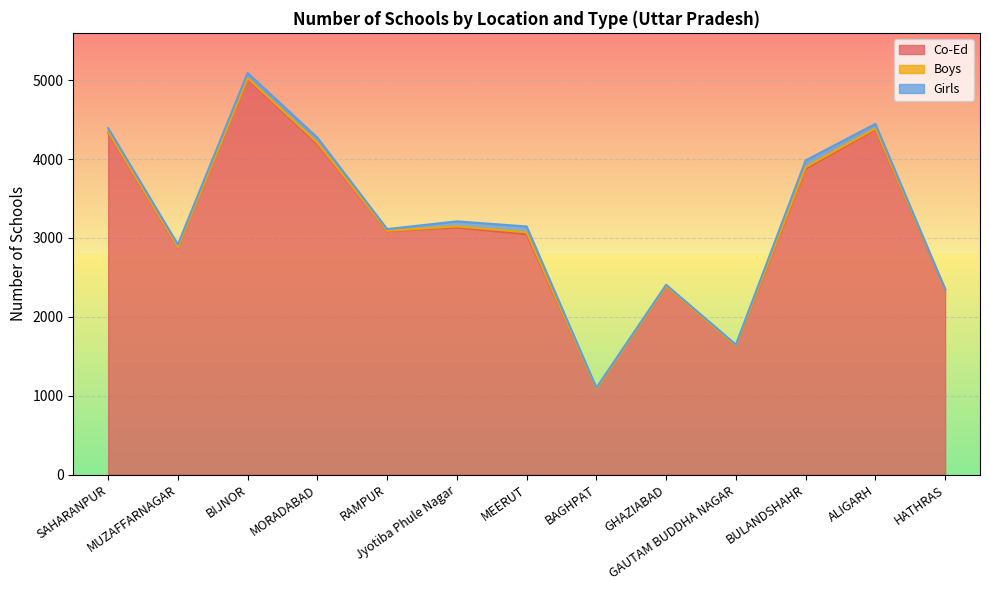

Is it true that Co-Ed equals 1086 at BAGHPAT?

True